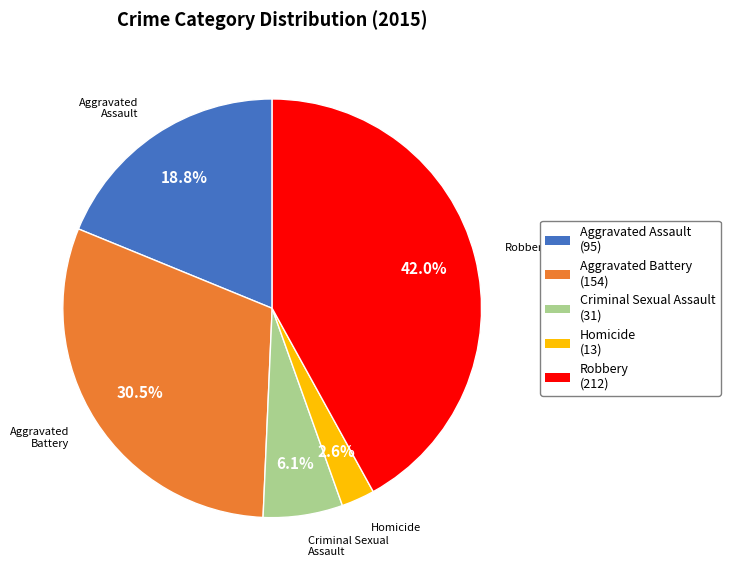

Does any single category account for the majority?

No